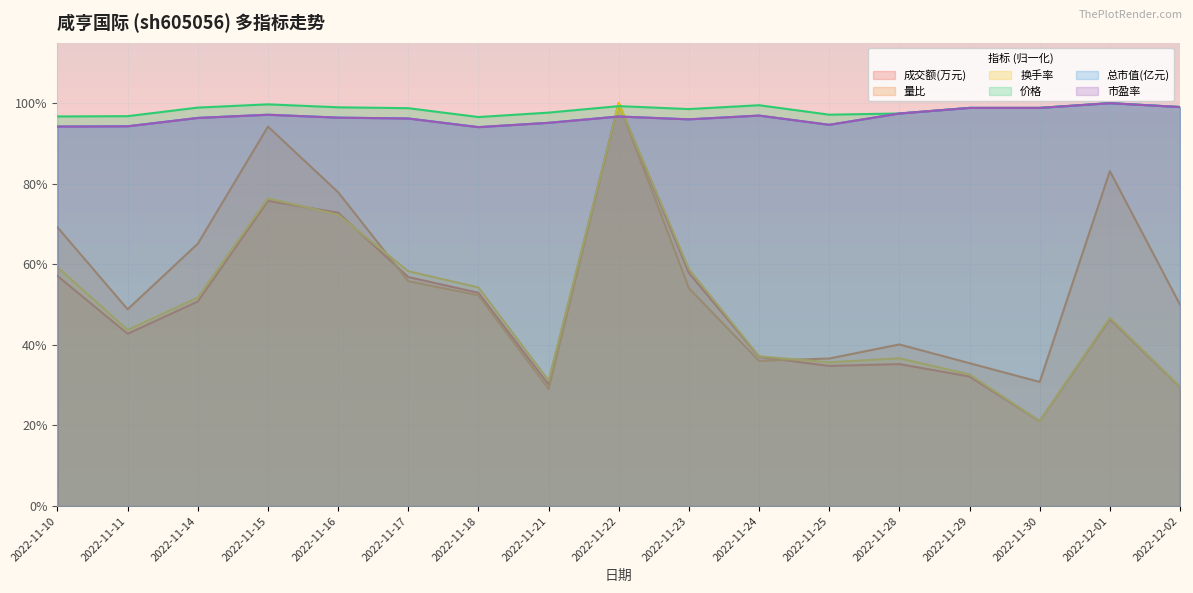

What is the label of the 15th point from the right?

2022-11-14